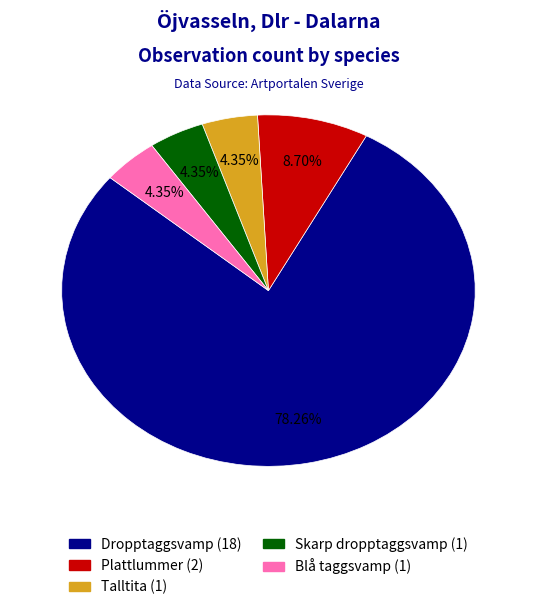

To the nearest percent, what portion does Skarp dropptaggsvamp represent?

4%